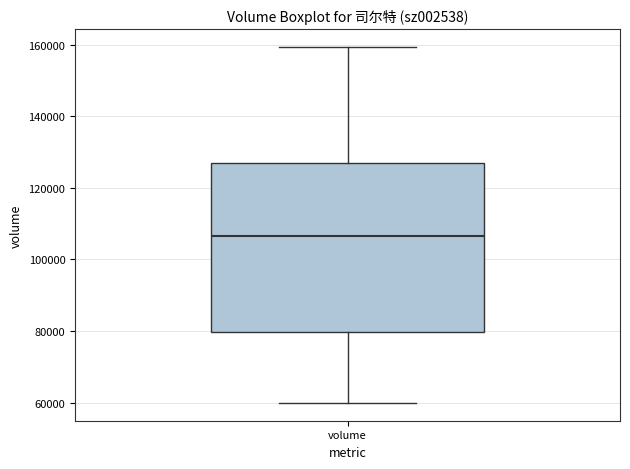

Transcribe this box plot: give where the median line is, the range the box spans, and where the two whiskers end, as read against the y-axis. The values are not printed on the chart, so give them approximately, as read against the axis.

median 106000, box 80000 to 126000, whiskers 60000 to 160000